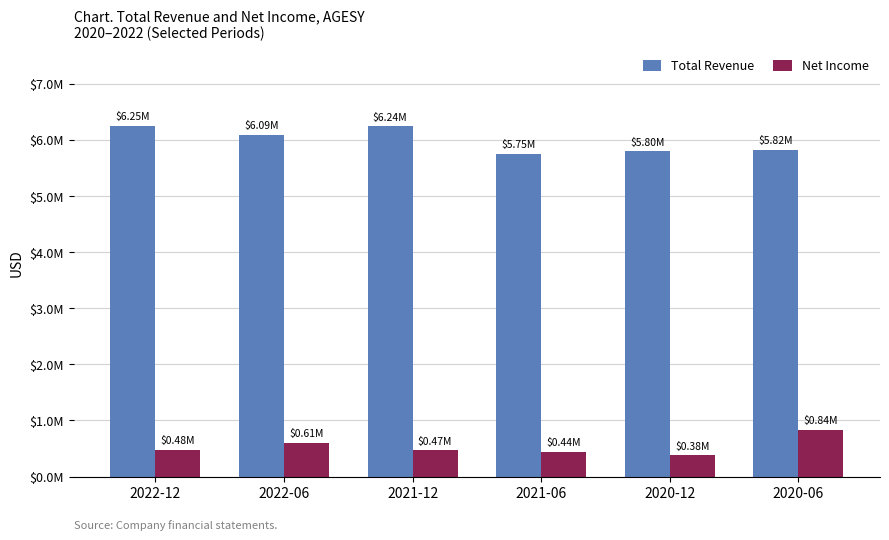

The Total Revenue series shows 3155925 at 2022-06. True or false?

False